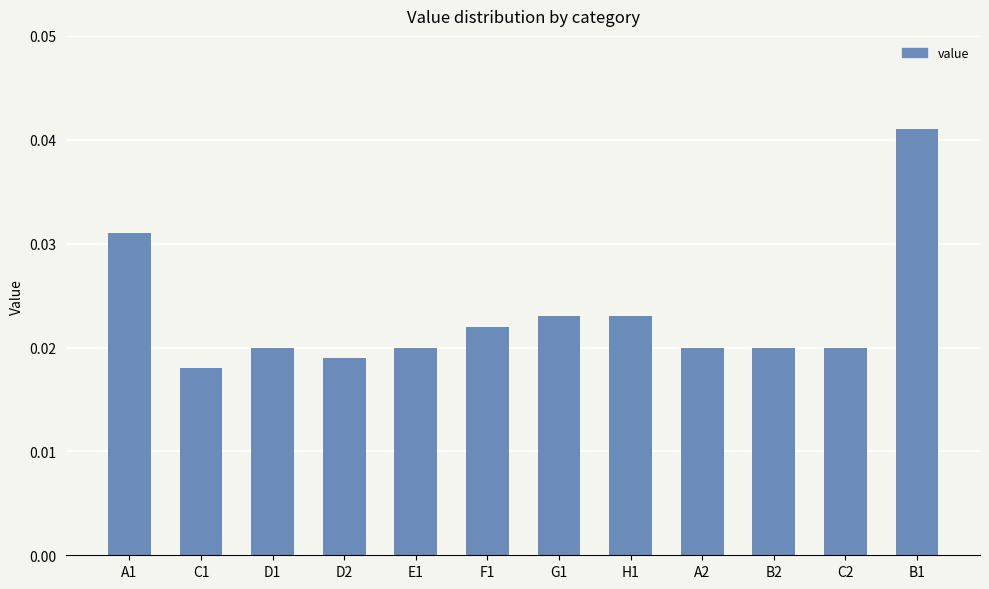

What is the label of the 4th bar from the right?

A2